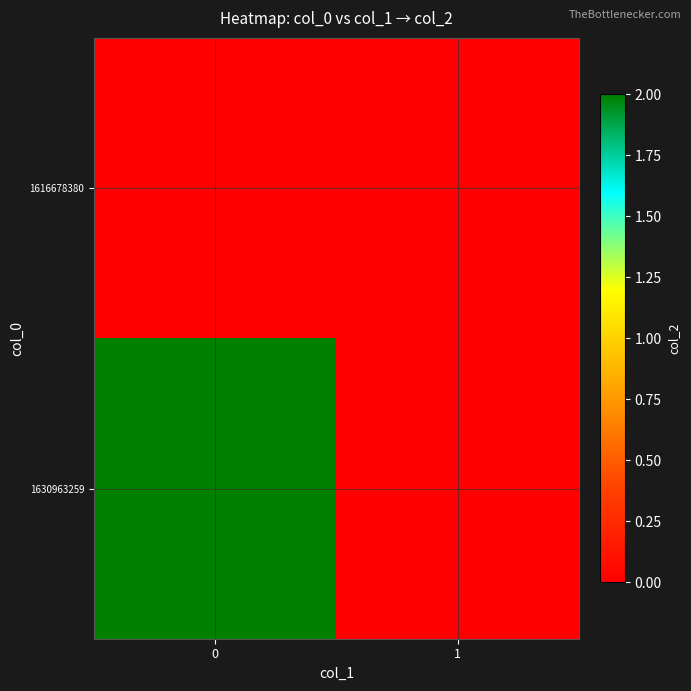

Between 0 and 1, which series saw the biggest shift?

1630963259